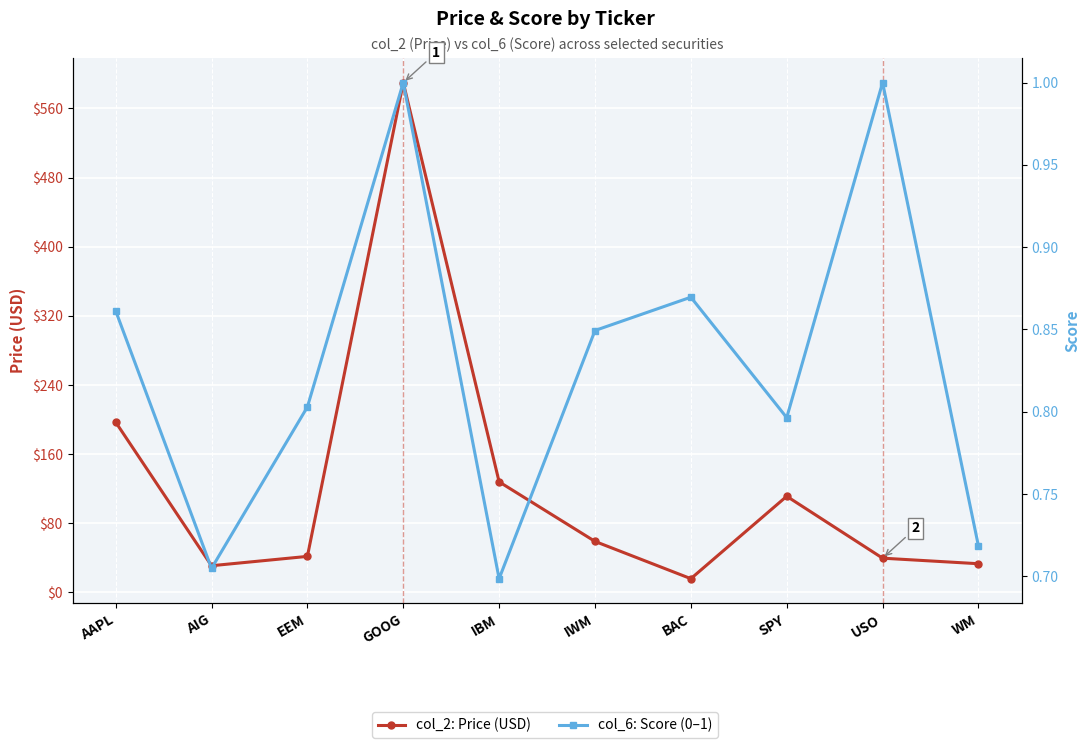

At which category does col_2: Price (USD) reach its first local valley?

AIG